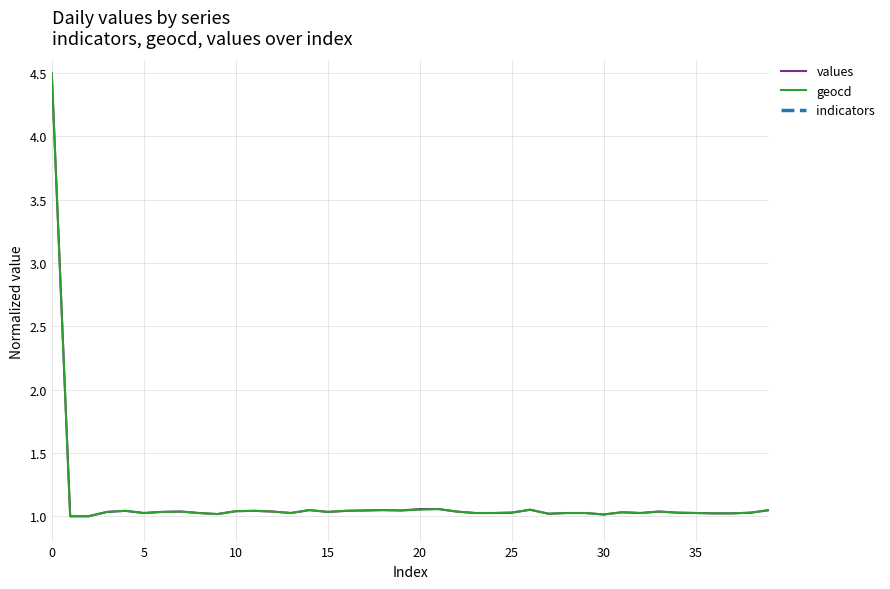

True or false: geocd and indicators cross at least once.

False